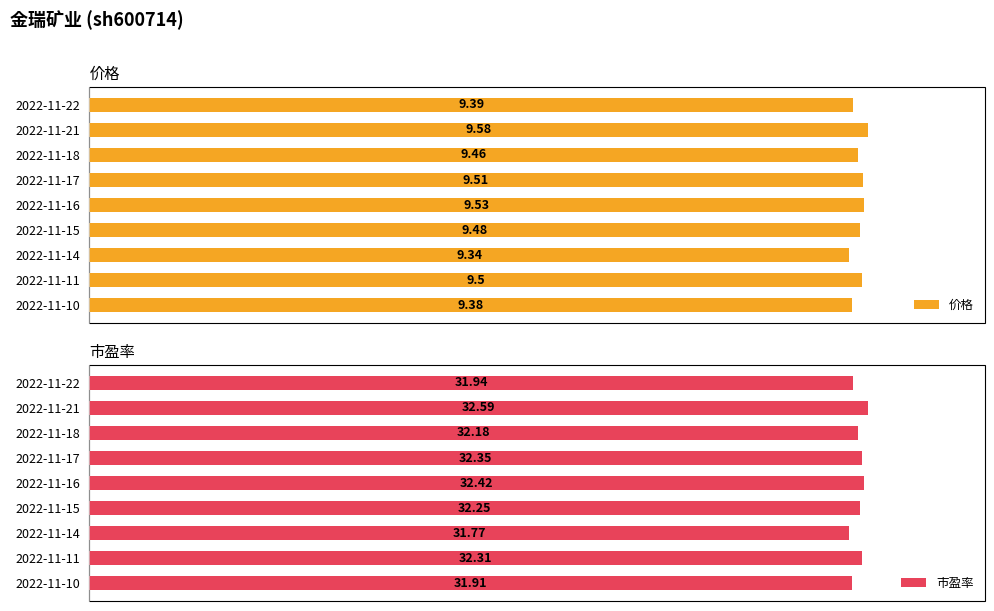

Where does the 市盈率 series first go above 32?

2022-11-21